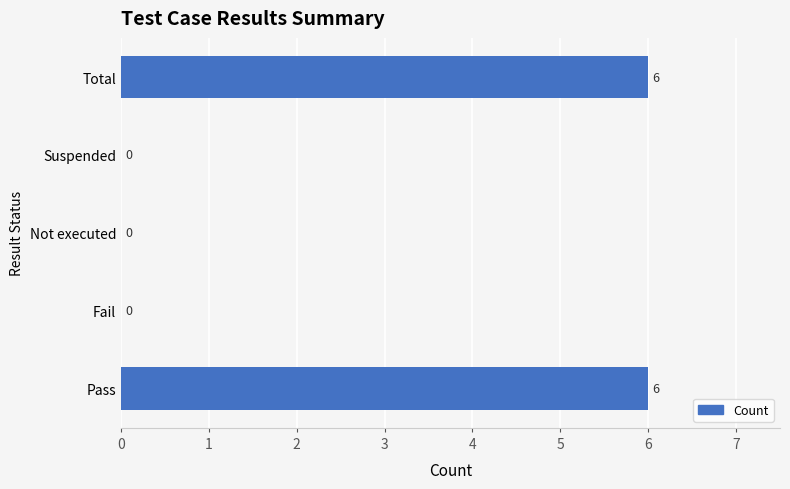

How many positive values are there?

2